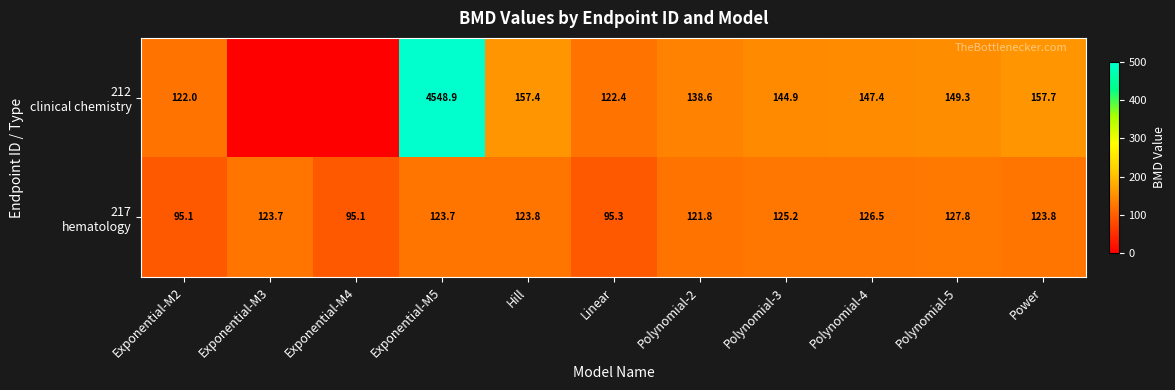

What is the spread (max minus min) of values at Polynomial-2?

16.8